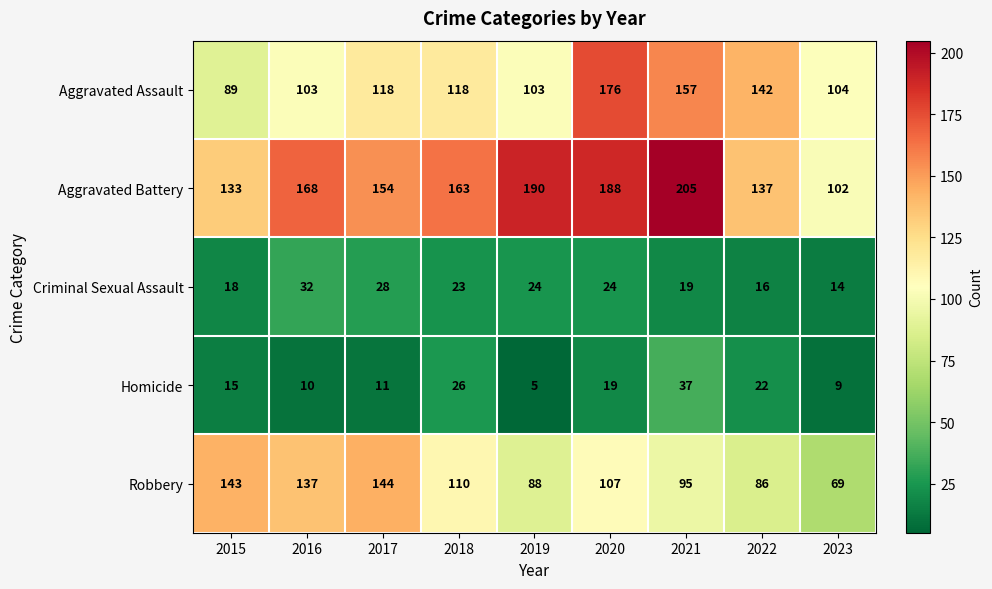

Rank the categories by Robbery value from highest to lowest.

2017, 2015, 2016, 2018, 2020, 2021, 2019, 2022, 2023